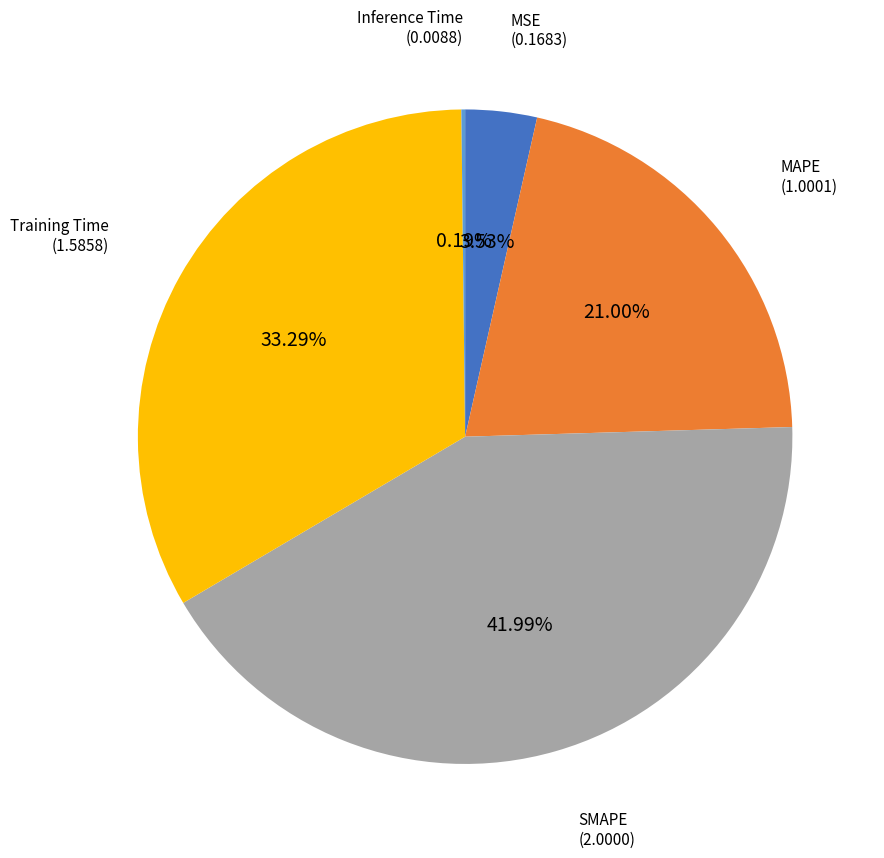

Does any single category account for the majority?

No